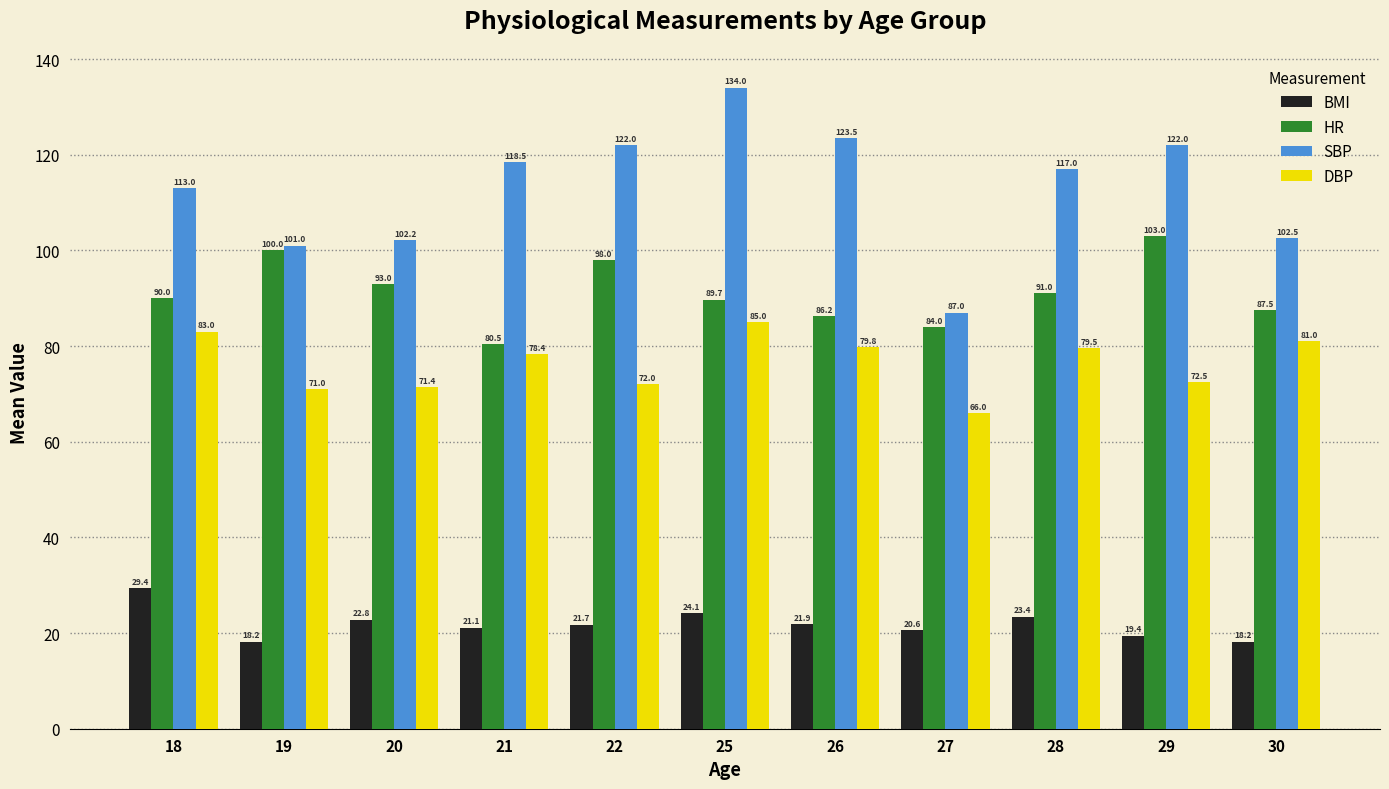

What is the total value across all series at 18?

315.4